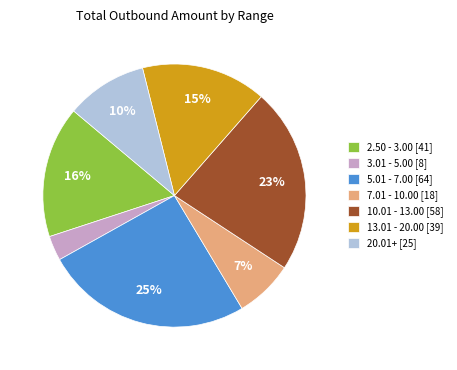

Rank the categories by value from lowest to highest.

3.01 - 5.00 [8], 7.01 - 10.00 [18], 20.01+ [25], 13.01 - 20.00 [39], 2.50 - 3.00 [41], 10.01 - 13.00 [58], 5.01 - 7.00 [64]